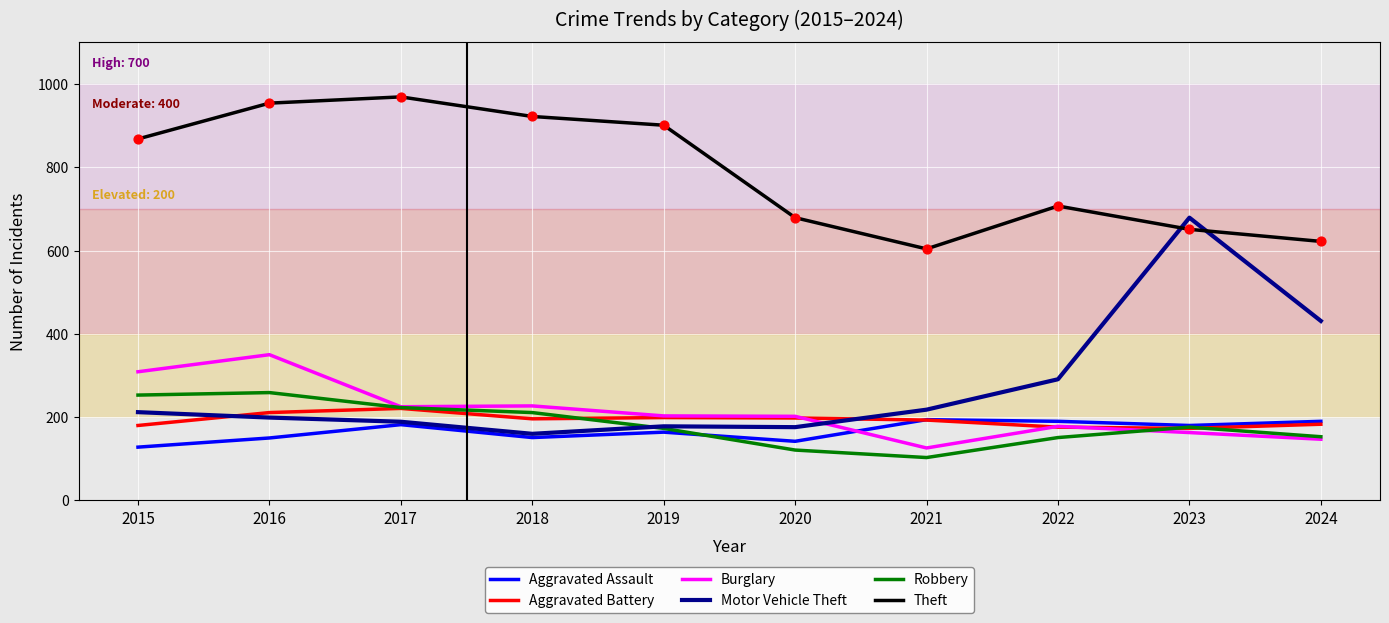

Which series has the largest total across all categories?

Theft